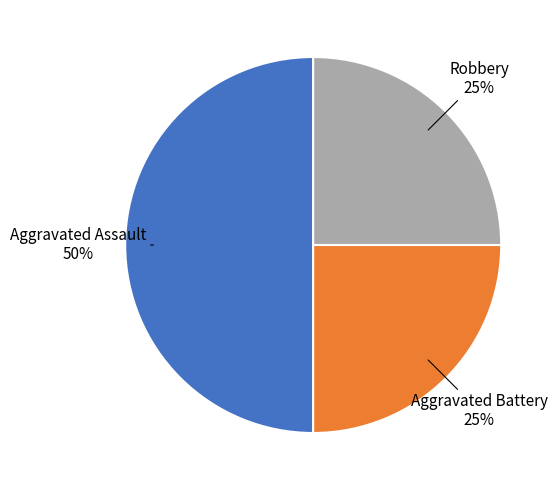

What is the largest slice in the pie chart?

Aggravated Assault